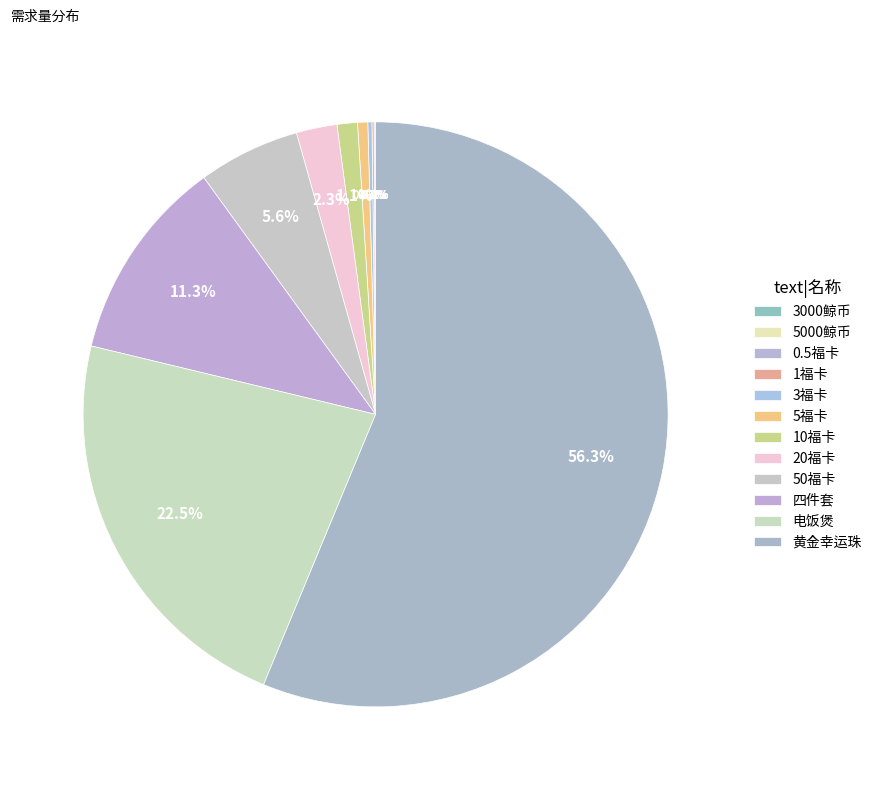

How many slices are in this pie chart?

12